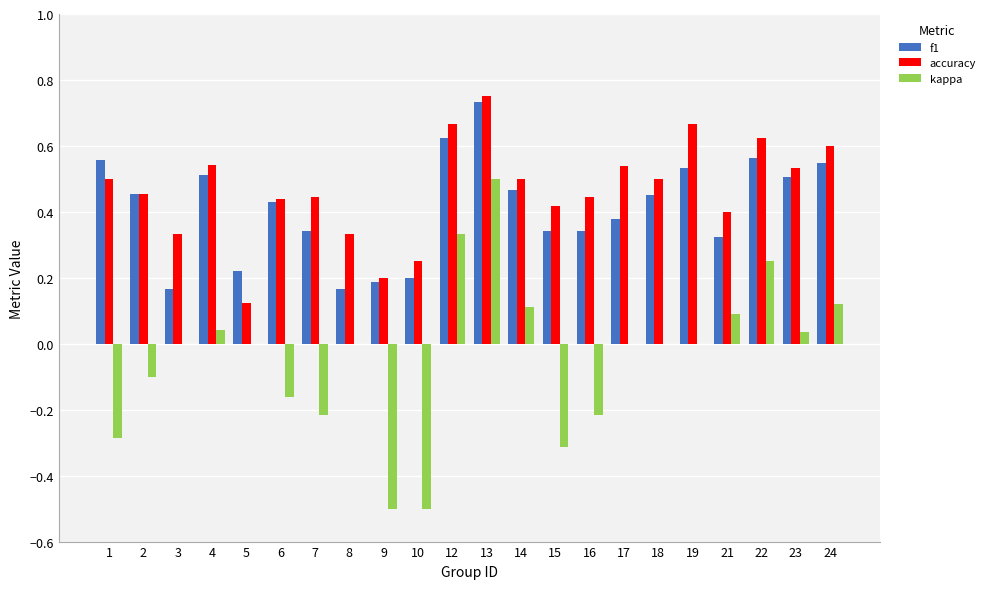

Which category has the highest value in the kappa series?

13